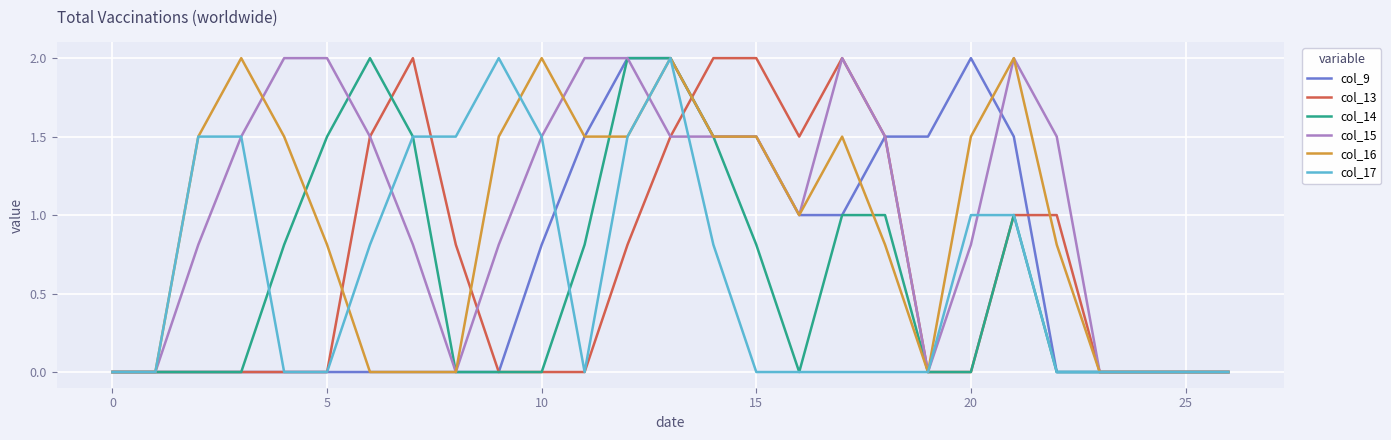

What is the difference between the highest and lowest values at 20?

2.0